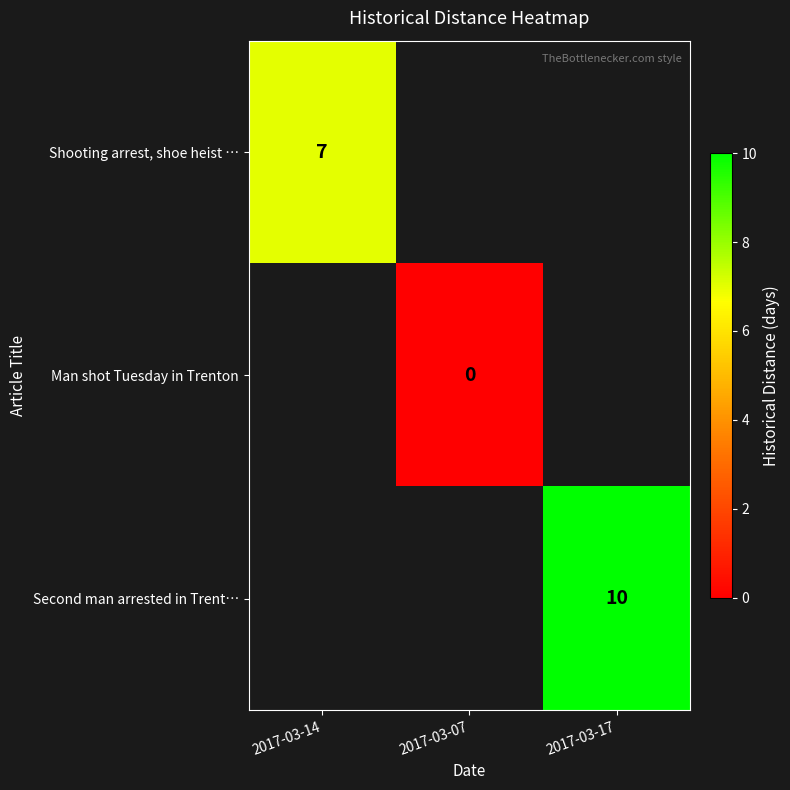

The Shooting arrest, shoe heist … series shows 7.0 at 2017-03-14. True or false?

True